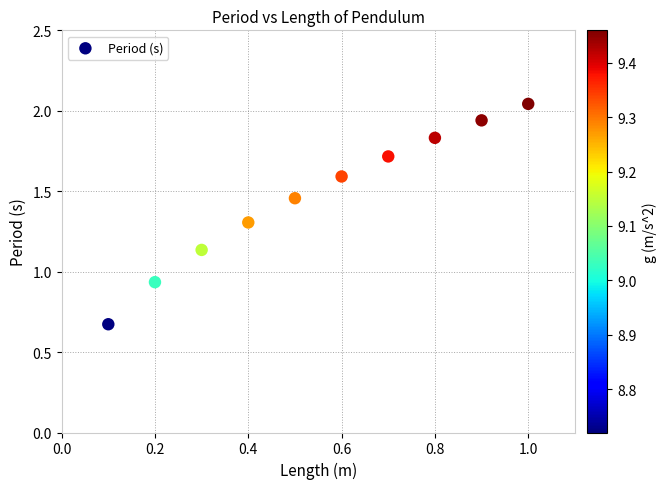

What is the average X value?

0.6